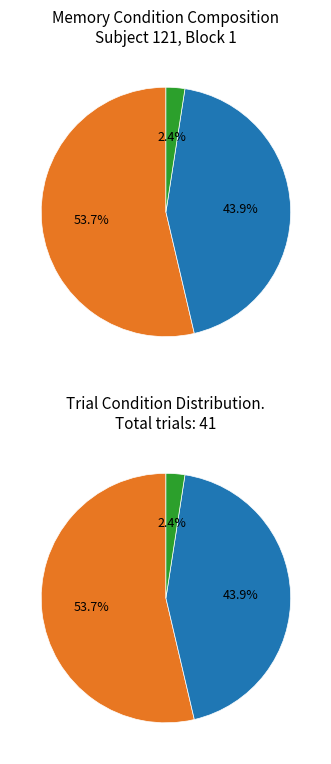

Does old represent more than half of the total?

No